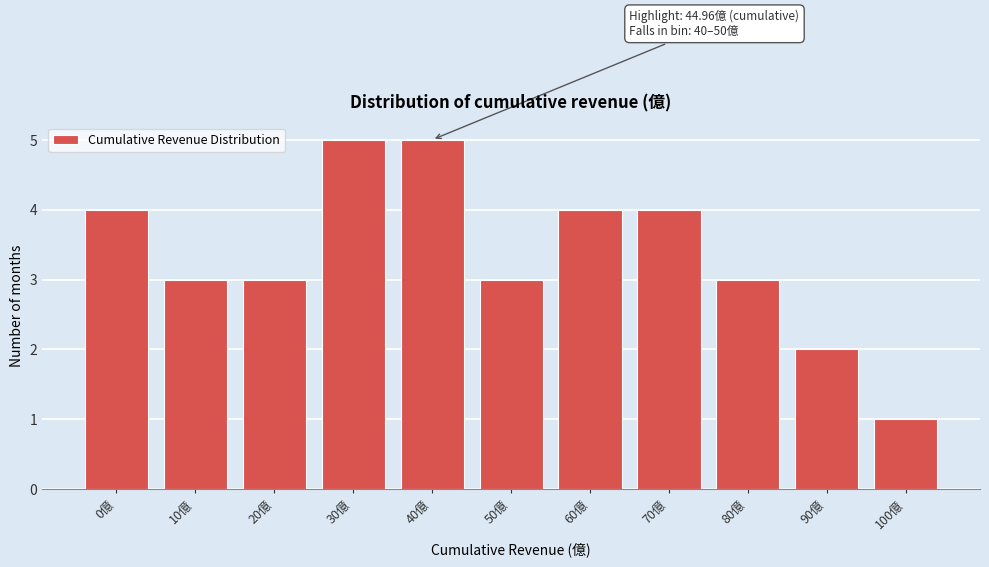

Reading right to left, list all the values displayed in this chart.

100億=1	90億=2	80億=3	70億=4	60億=4	50億=3	40億=5	30億=5	20億=3	10億=3	0億=4